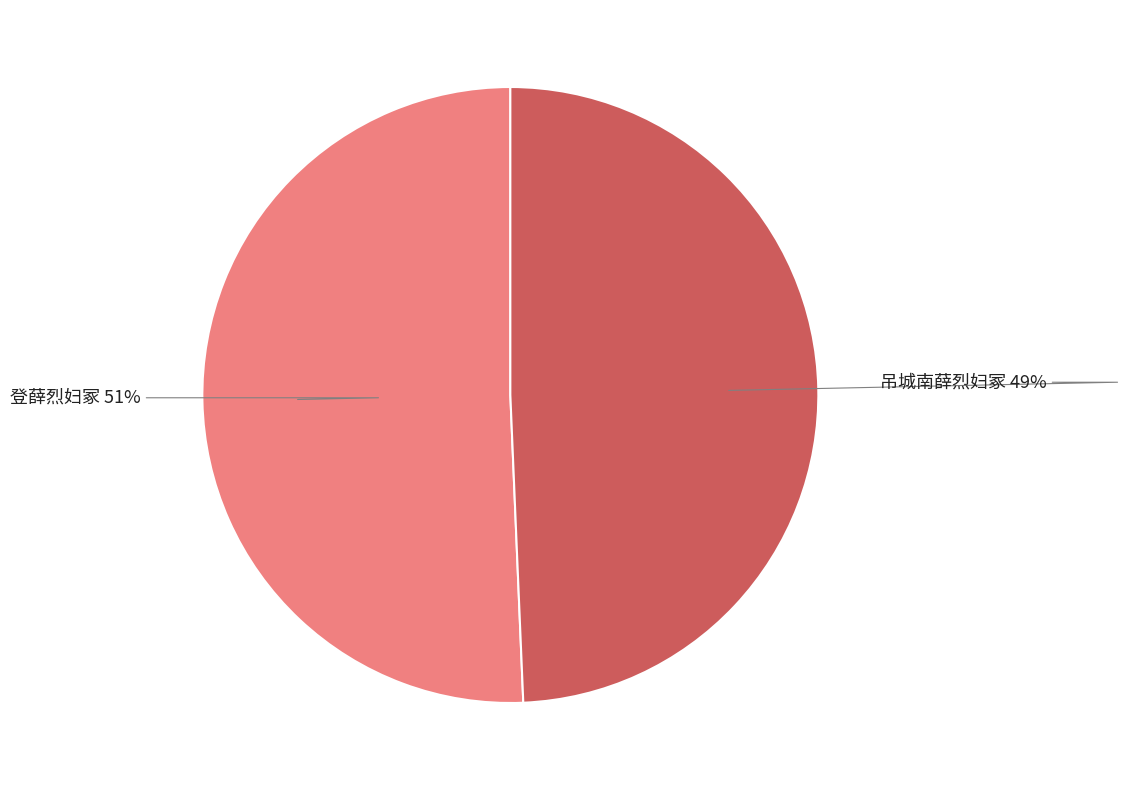

To the nearest percent, what portion does 吊城南薛烈妇冢 represent?

49%